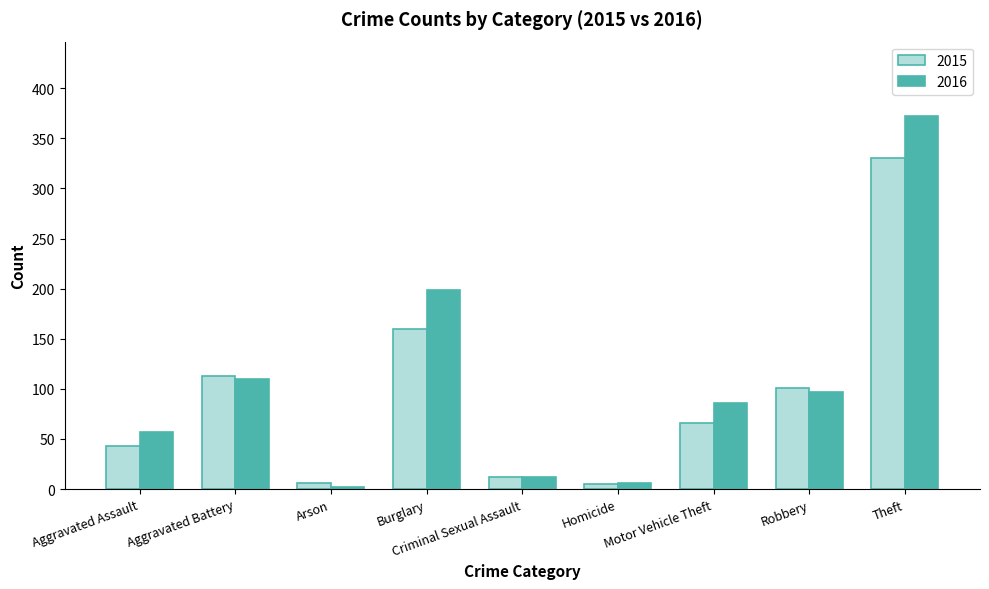

Which series has the widest spread of values?

2016